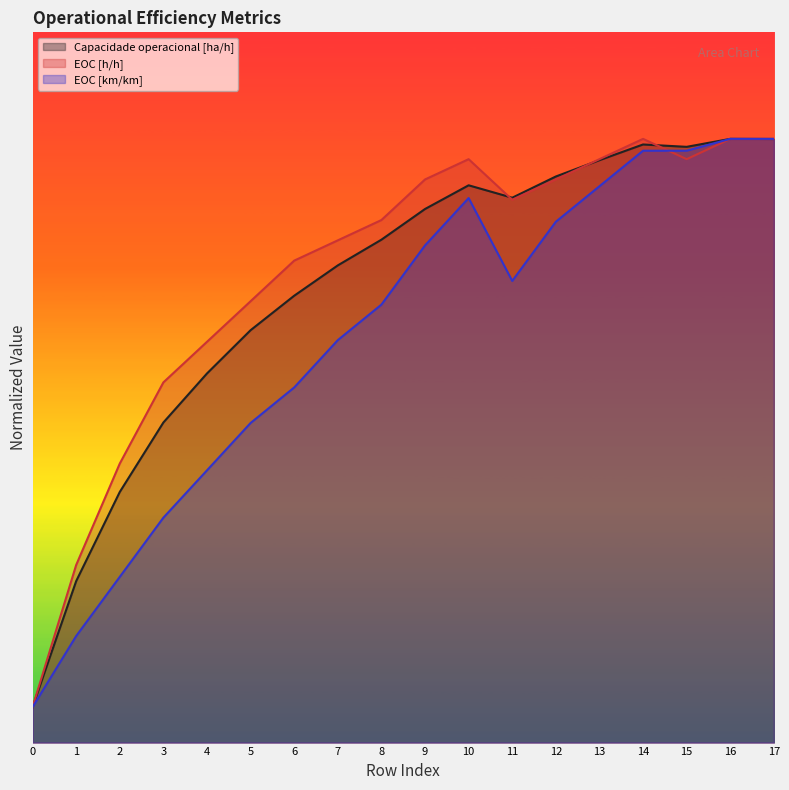

In Capacidade operacional [ha/h], how many points are higher than both neighbors (excluding endpoints)?

3